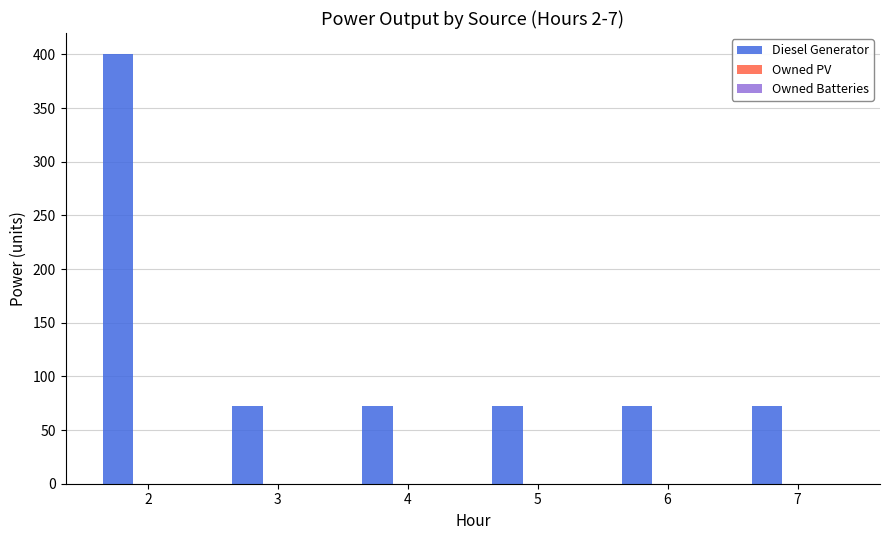

What is the value of the 5th bar from the left?

72